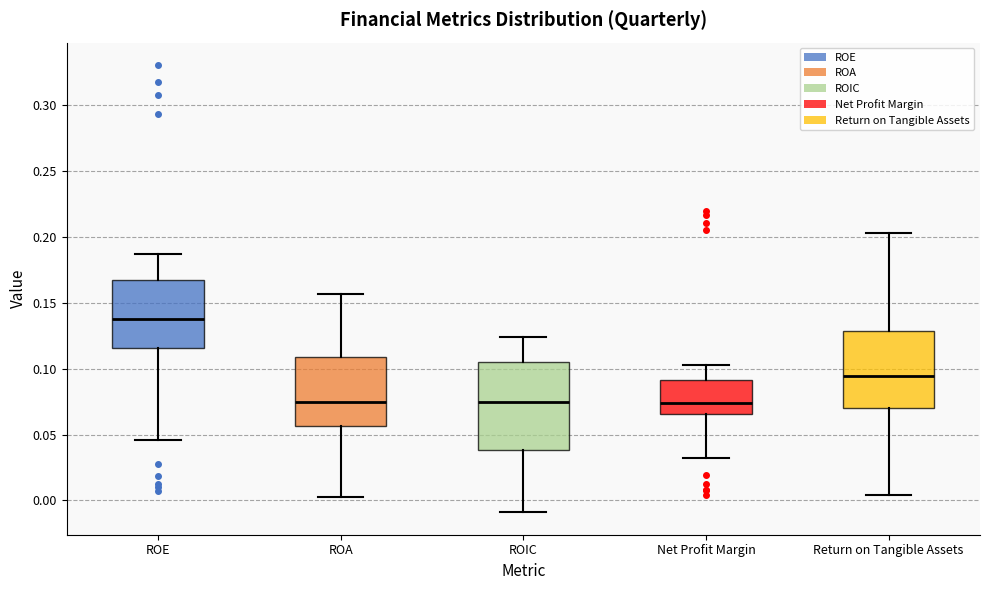

Reading left to right, transcribe this box plot: for each box, give where its median line is, the range the box spans, and where its two whiskers end, as read against the y-axis. The values are not printed on the chart, so give them approximately, as read against the axis.

ROE: median 0.135, box 0.115 to 0.165, whiskers 0.045 to 0.185
ROA: median 0.075, box 0.055 to 0.110, whiskers 0.005 to 0.155
ROIC: median 0.075, box 0.040 to 0.105, whiskers -0.010 to 0.125
Net Profit Margin: median 0.075, box 0.065 to 0.090, whiskers 0.030 to 0.105
Return on Tangible Assets: median 0.095, box 0.070 to 0.130, whiskers 0.005 to 0.205